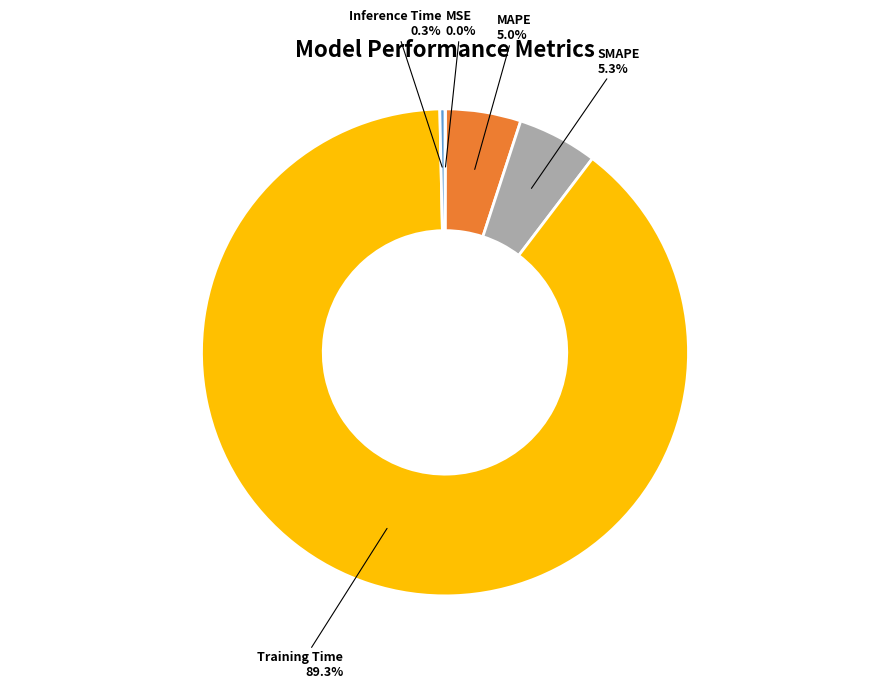

Is there any slice that represents more than half of the pie?

Yes